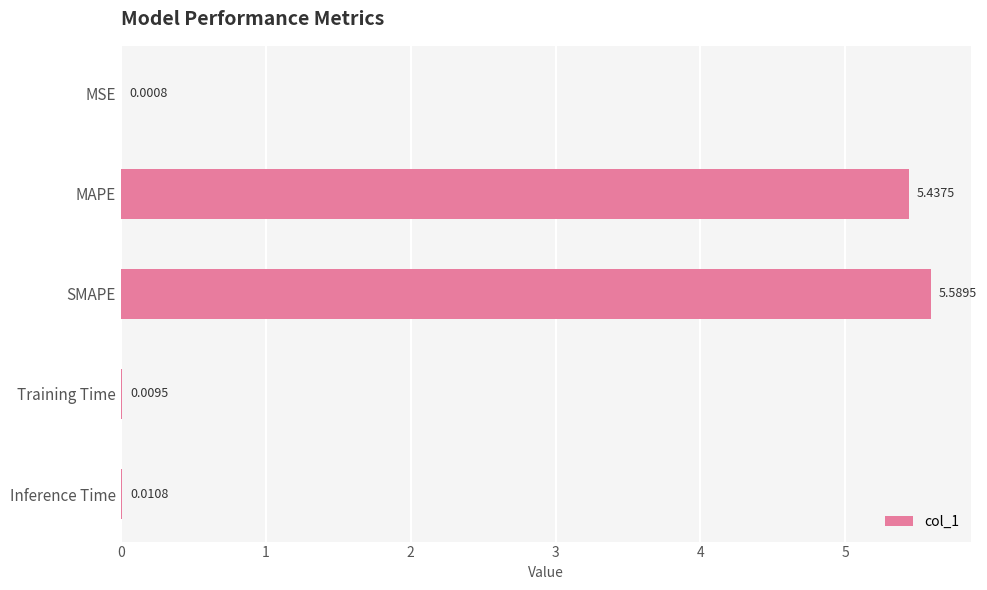

Between SMAPE and Inference Time, which is larger?

SMAPE